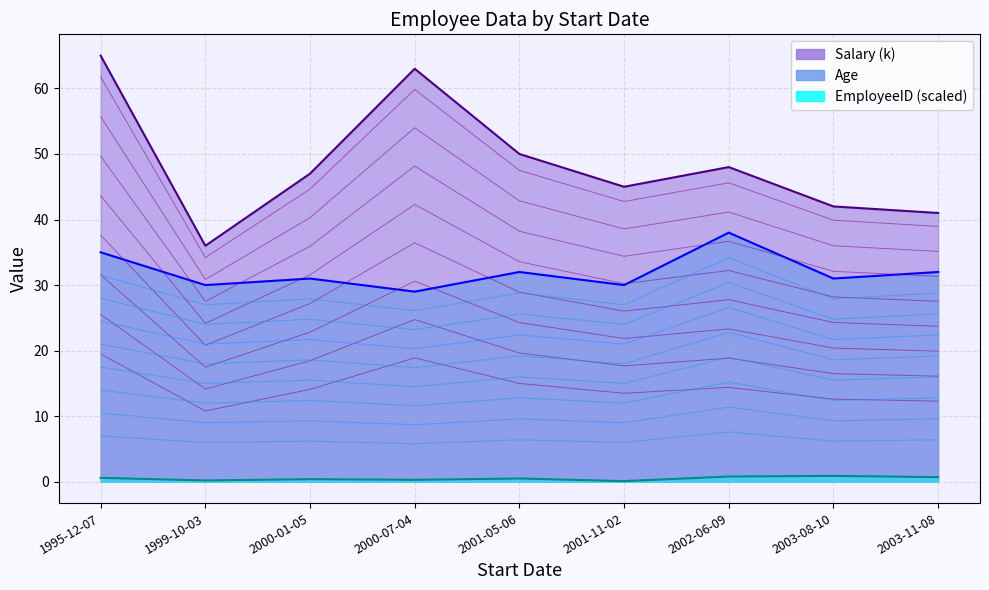

Is the value of EmployeeID at 2001-05-06 greater than the value of Age at 2001-11-02?

No